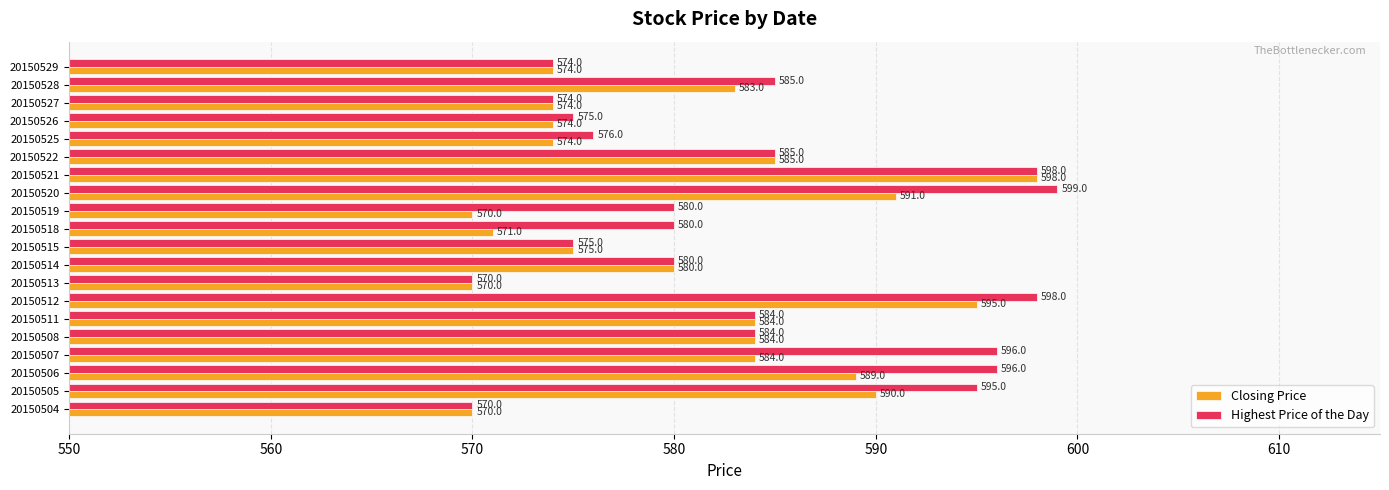

List the series in order of their overall mean, highest first.

Highest Price of the Day, Closing Price